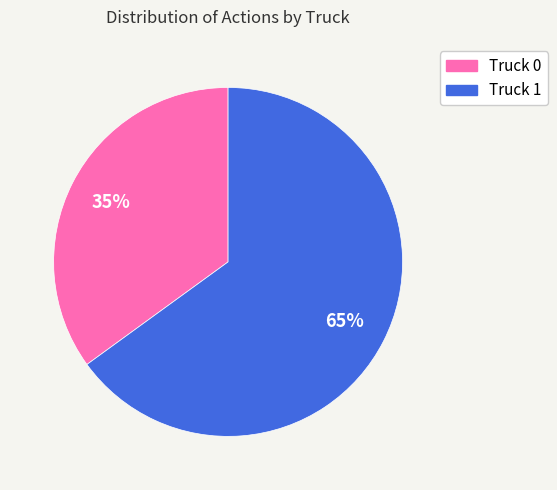

Is the sum of Truck 0 and Truck 1 greater than half?

Yes